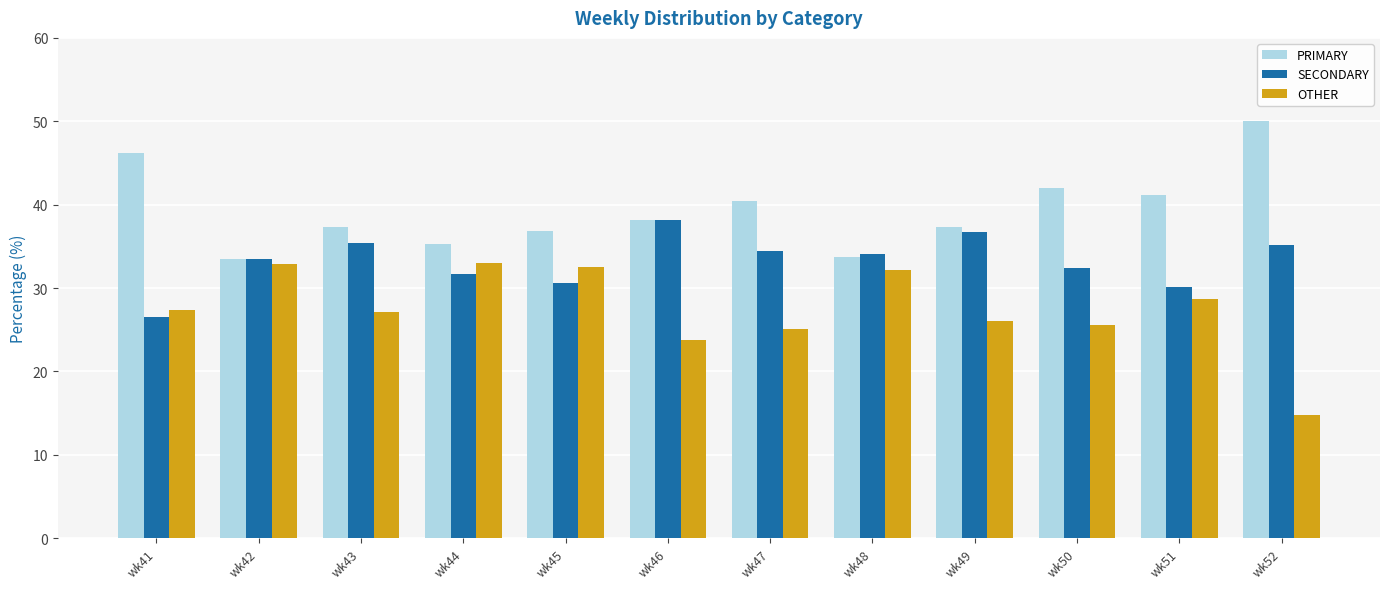

What is the sum of the OTHER values at wk44 and wk45?

65.6